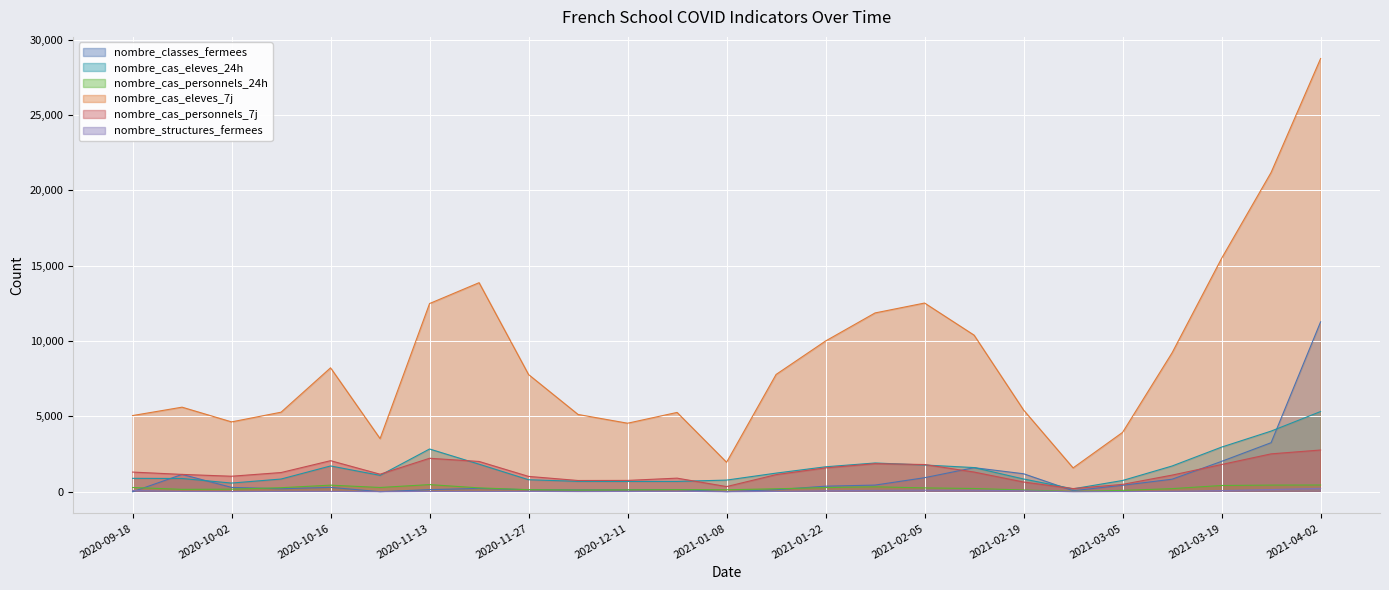

Where is nombre_structures_fermees nearest to the value 115?

2021-02-05